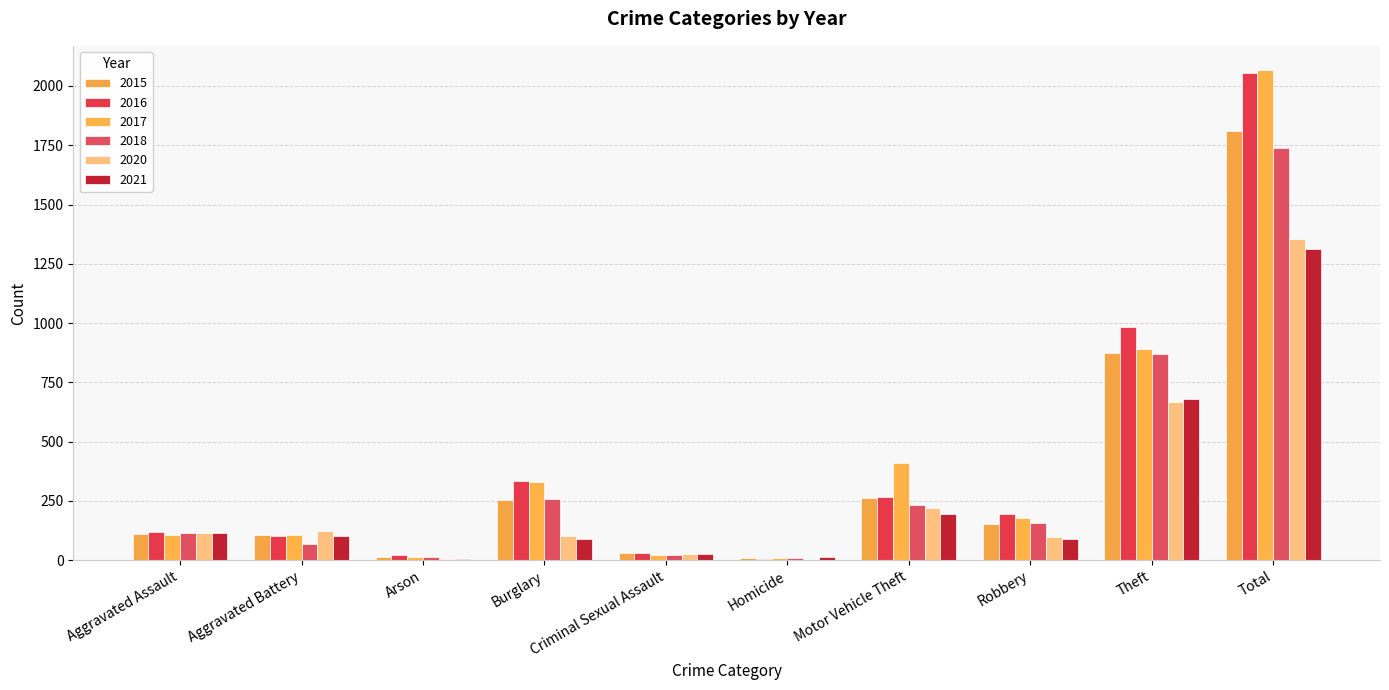

True or false: 2015 has a value of 110 at Aggravated Assault.

True